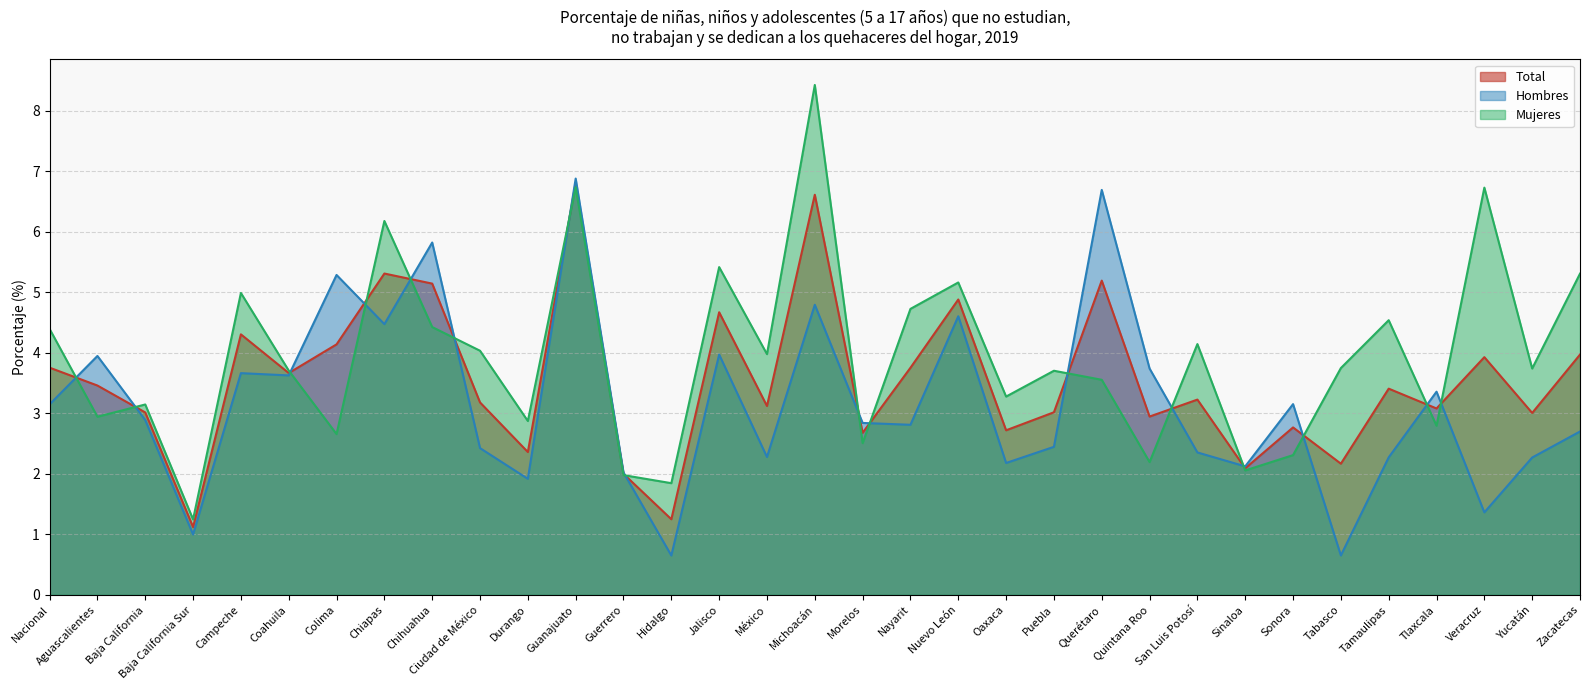

What is the greatest value displayed?

8.4